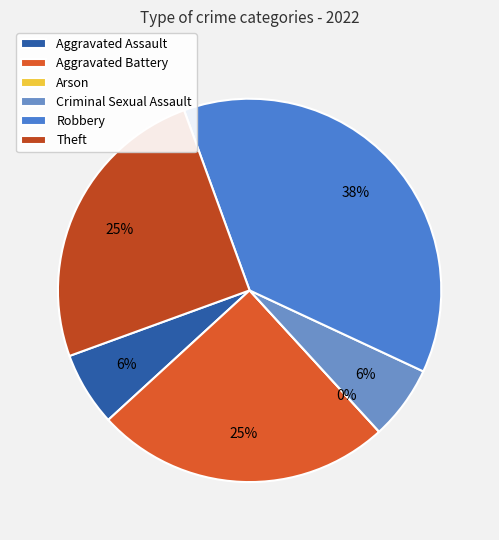

Which slice is the smallest?

Arson